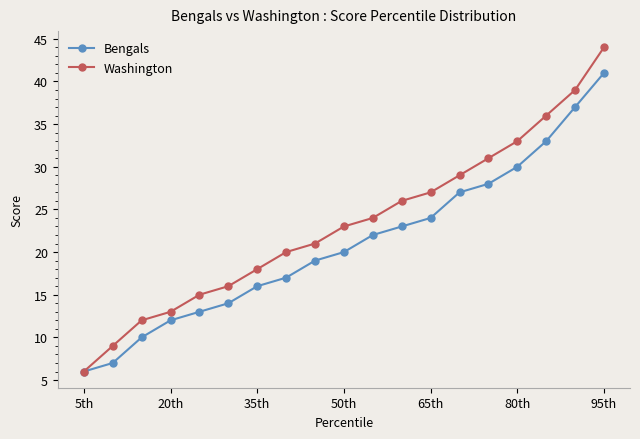

What is the minimum value for Washington?

6